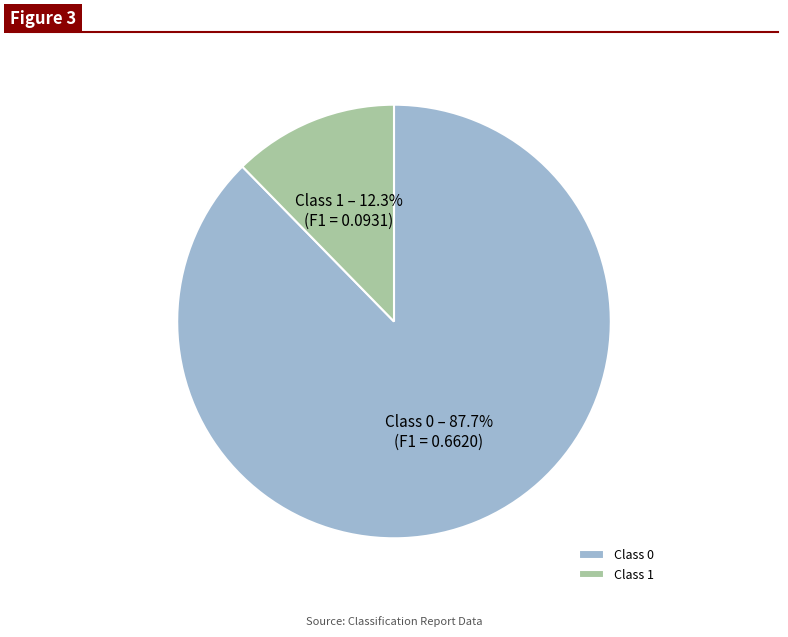

Does Class 1 represent more than half of the total?

No